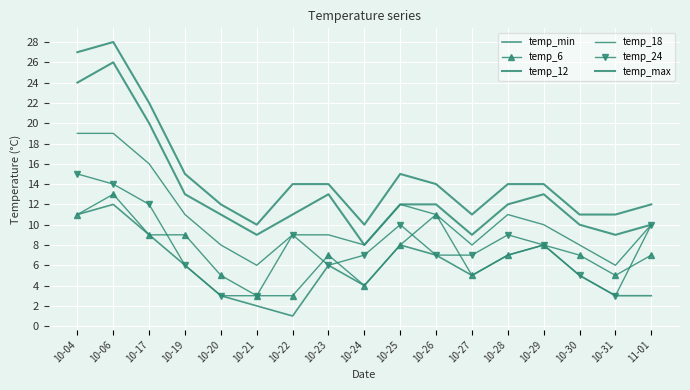

At 10-26, list the series in order from largest to smallest.

temp_max, temp_12, temp_6, temp_18, temp_min, temp_24